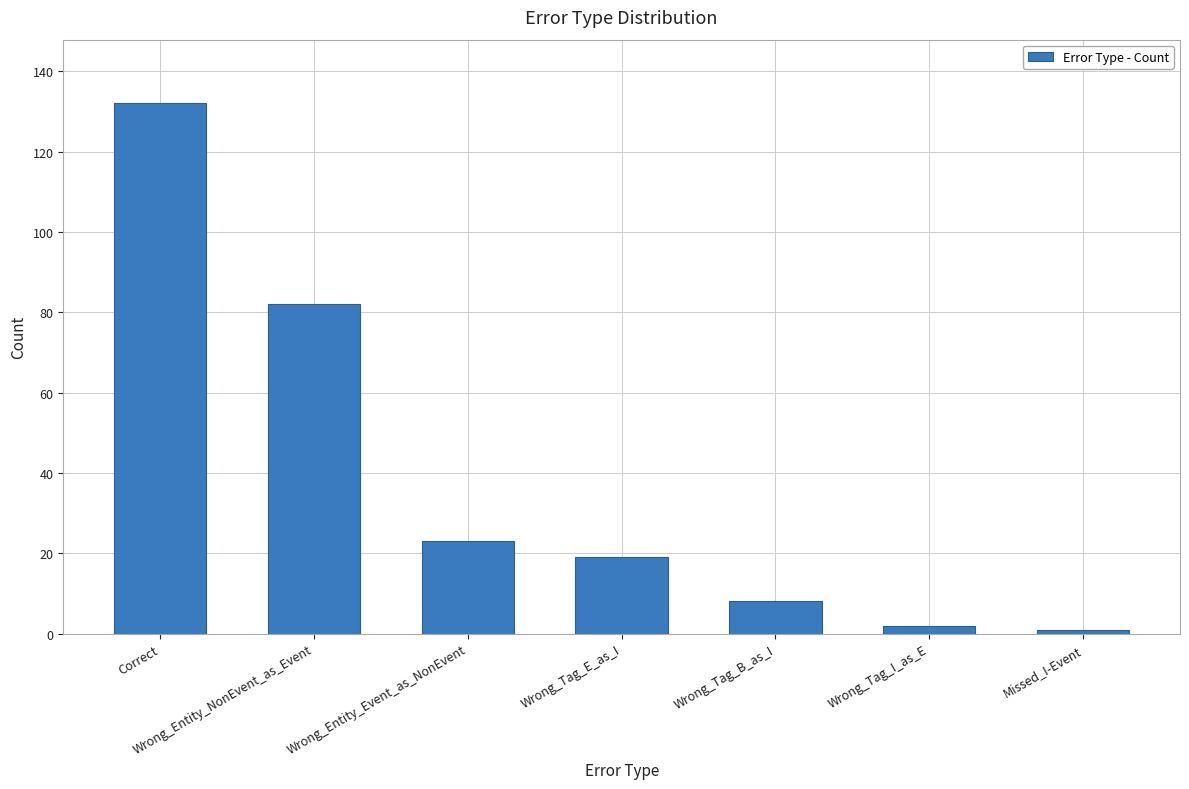

What is the approximate value at Wrong_Entity_NonEvent_as_Event?

82